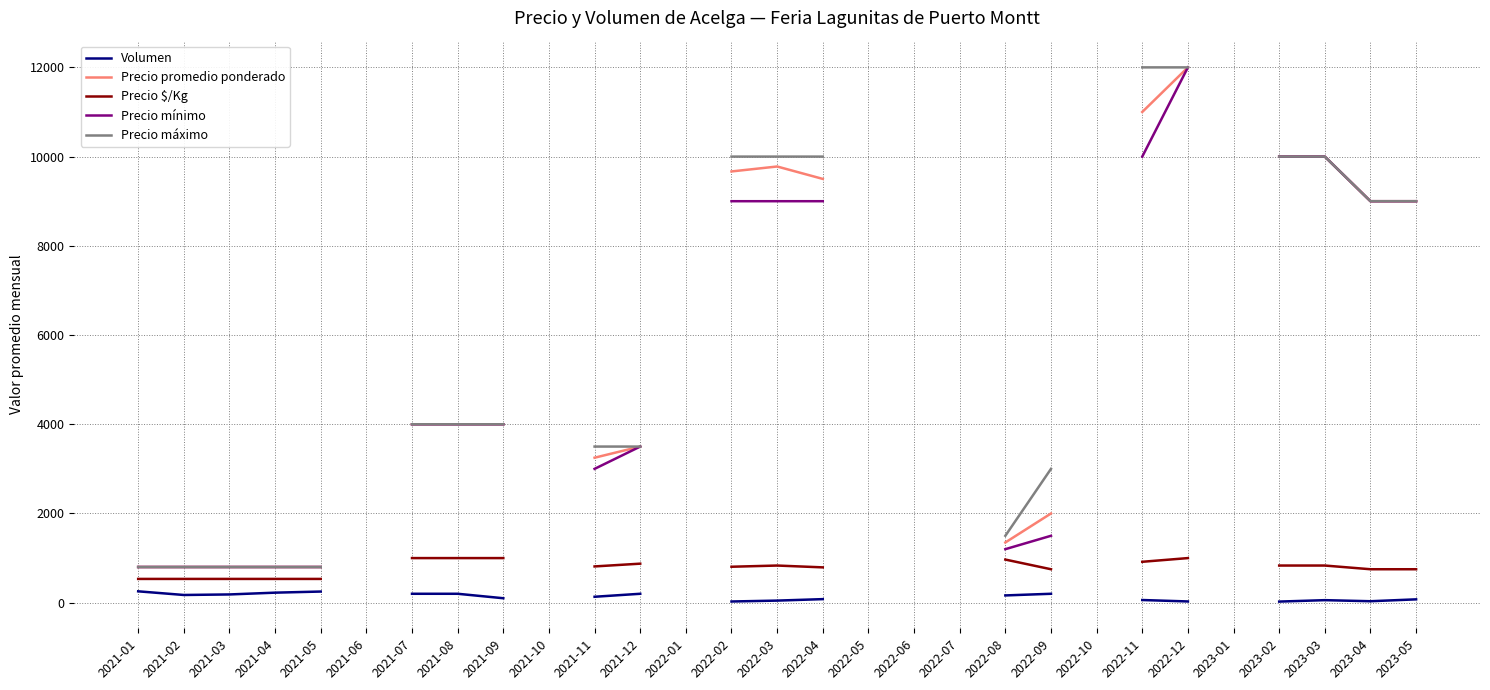

Count the number of data series in this chart.

5